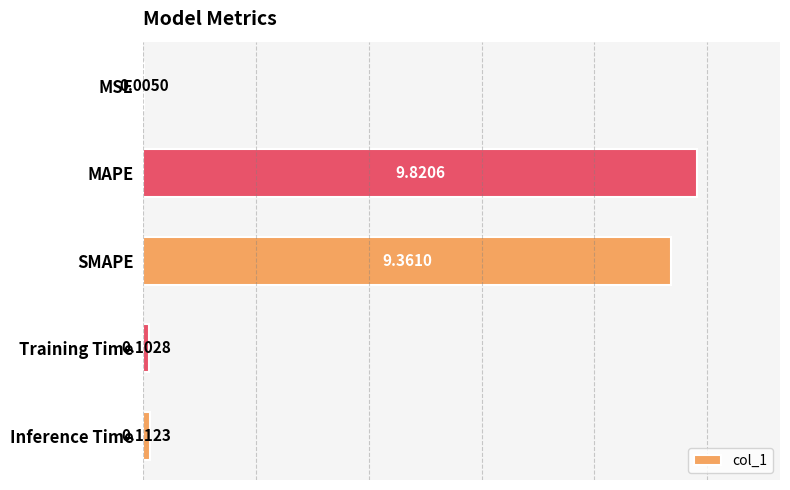

At which category does the chart reach its peak across all series?

MAPE